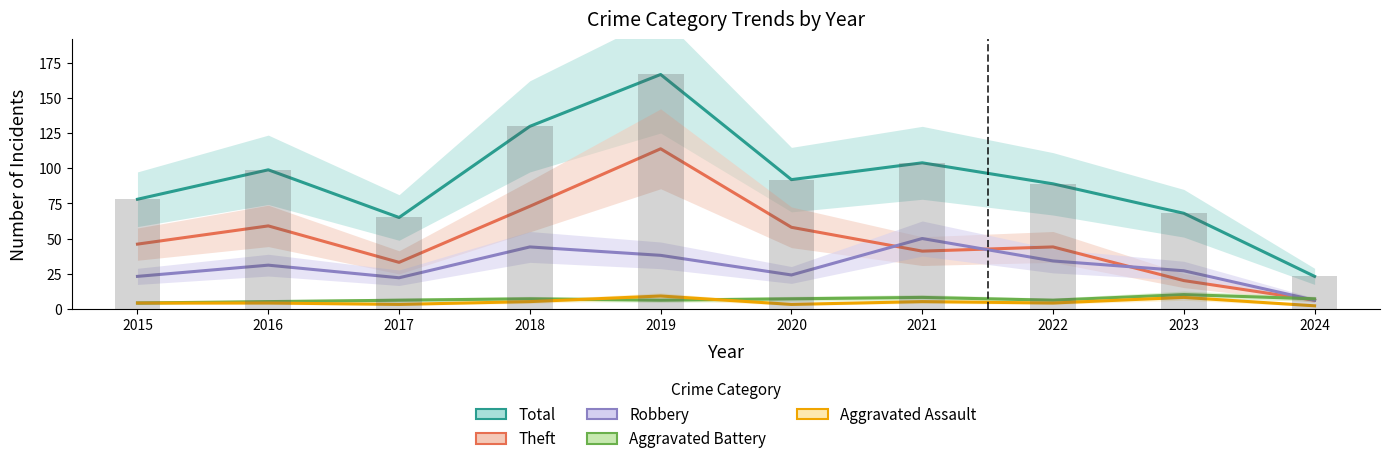

The Aggravated Battery series shows 13 at 2021. True or false?

False